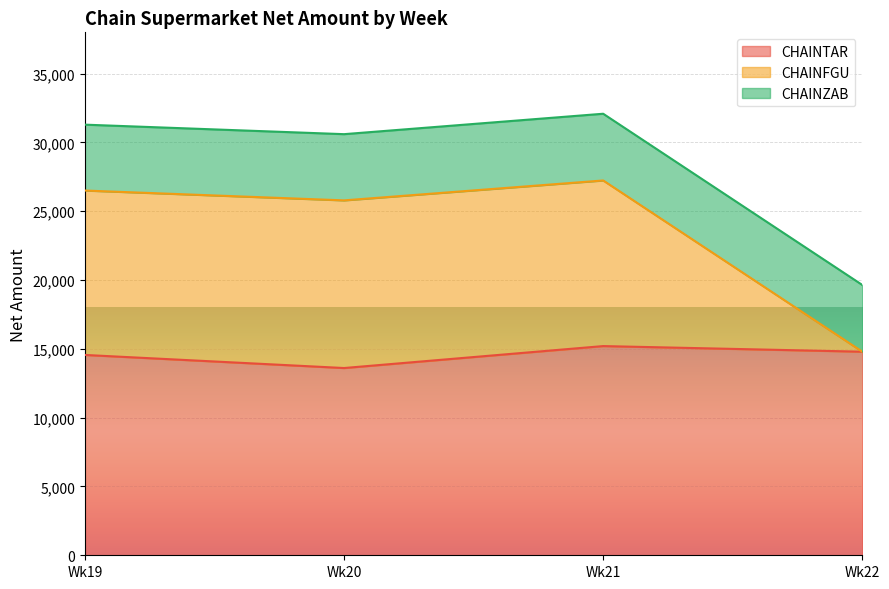

What is the difference between the maximum and minimum values in the CHAINFGU series?

12443.4